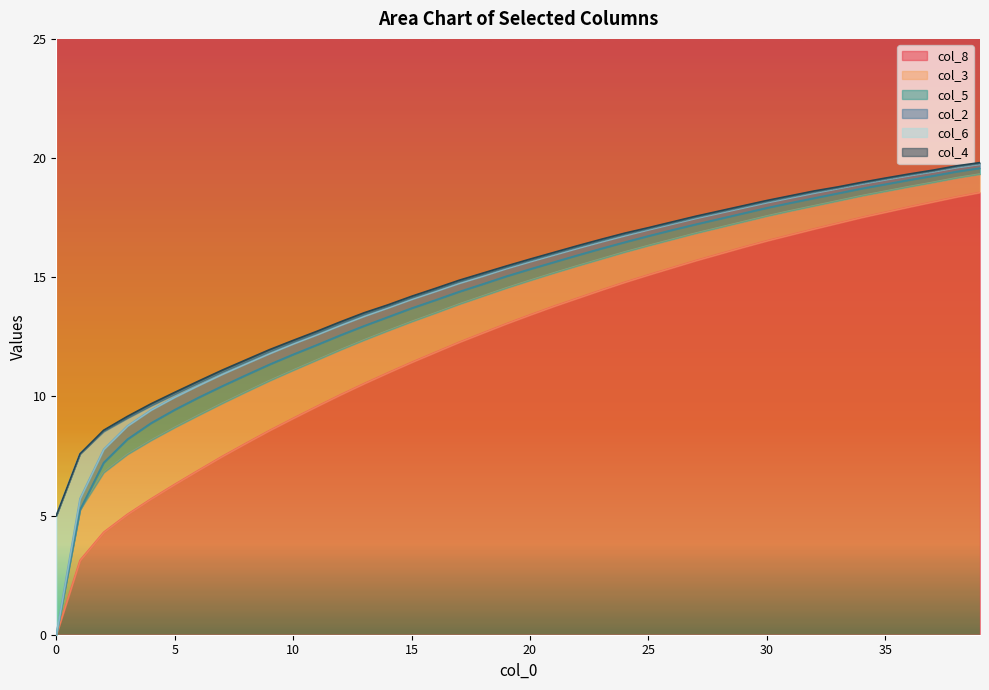

How many data points does each series have?

40